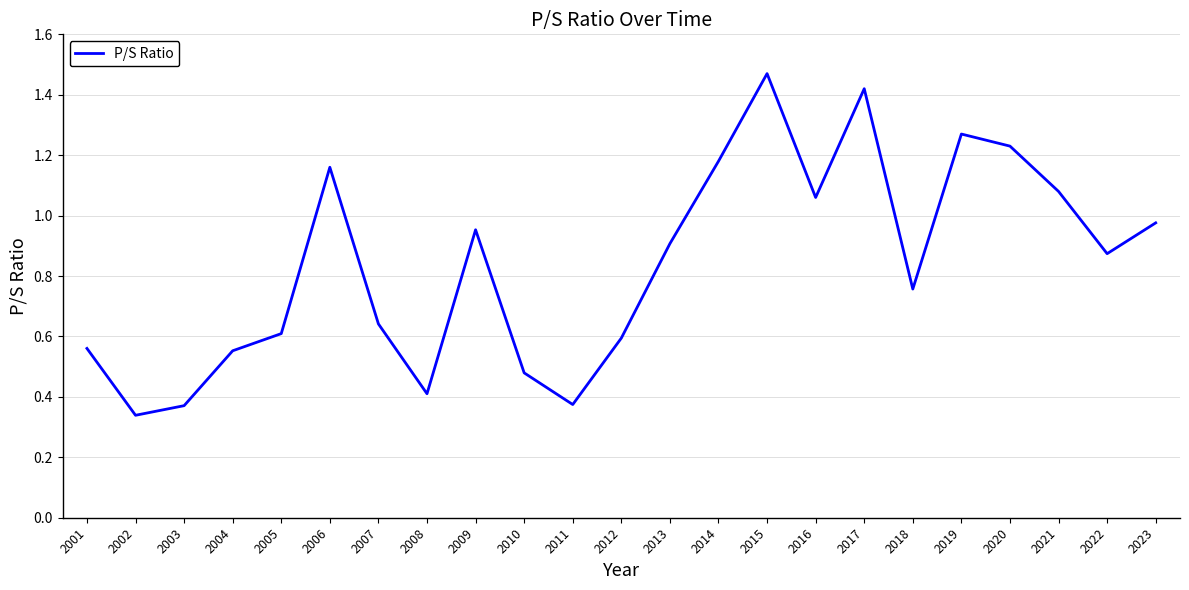

Which category has the highest value across all series?

2015